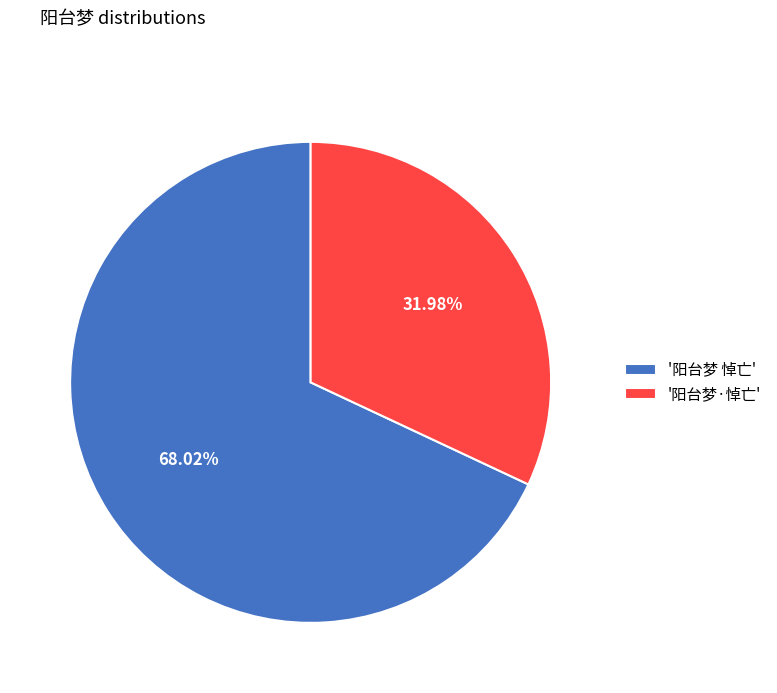

Which category has the biggest portion of the pie?

'阳台梦 悼亡'